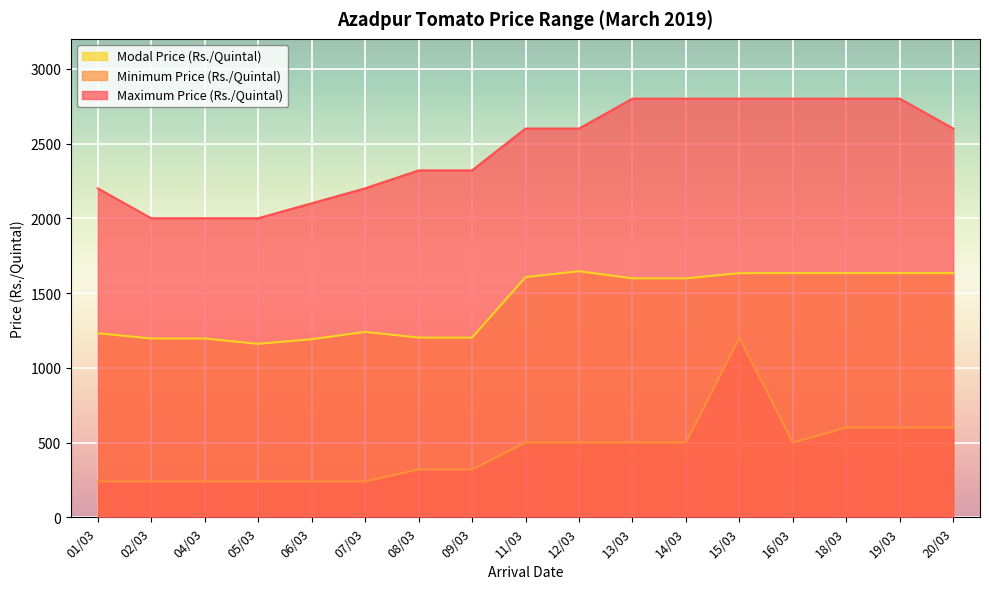

What is the label of the 13th point from the left?

15/03